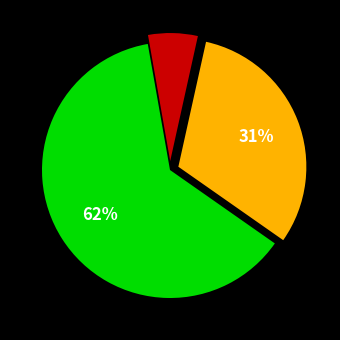

How many segments does this pie chart have?

3